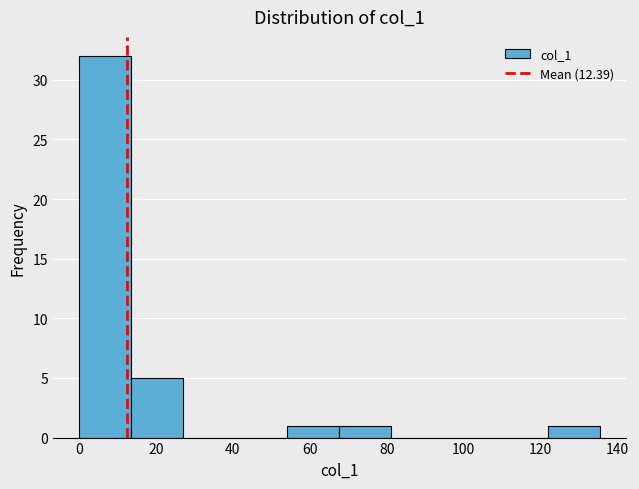

Reading left to right, transcribe this chart: for each bar, give the range it covers on the x-axis and its height. Neither the bar edges nor the heights are printed on the chart, so give them approximately, as read against the axes.

0 to 14: 32
14 to 28: 5
28 to 40: 0
40 to 54: 0
54 to 68: 1
68 to 82: 1
82 to 94: 0
94 to 108: 0
108 to 122: 0
122 to 136: 1